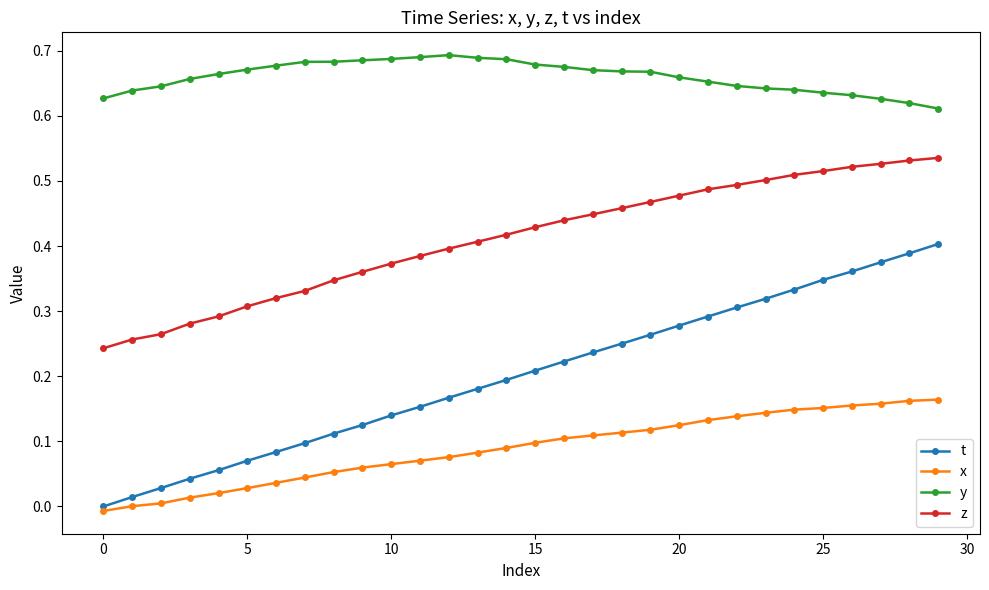

True or false: z and y intersect in this chart.

False